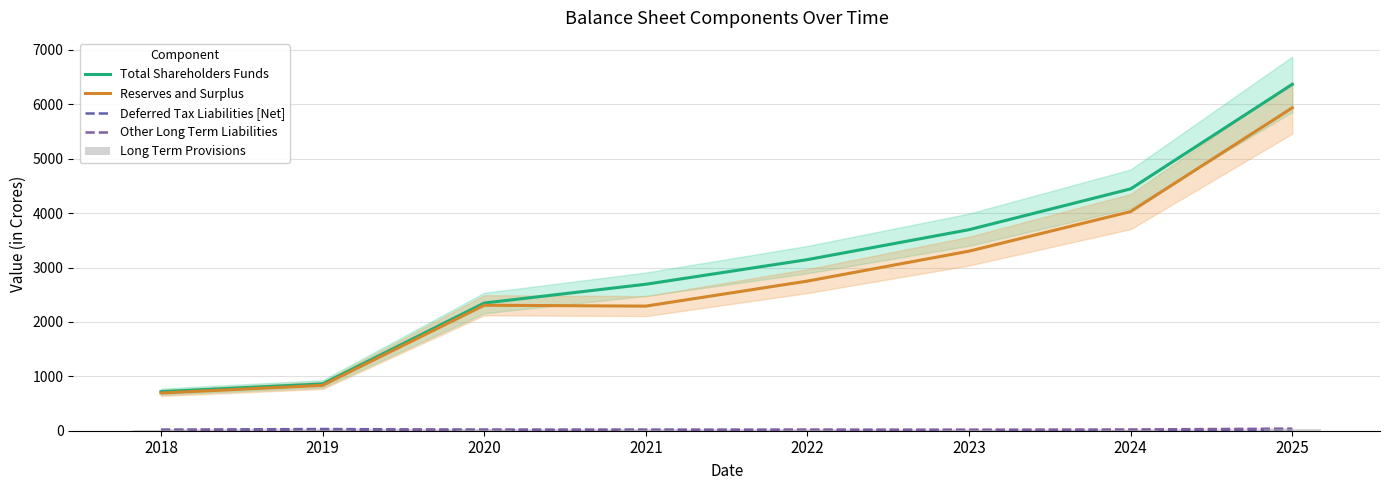

Is it true that Total Shareholders Funds equals 644.8 at 2022?

False